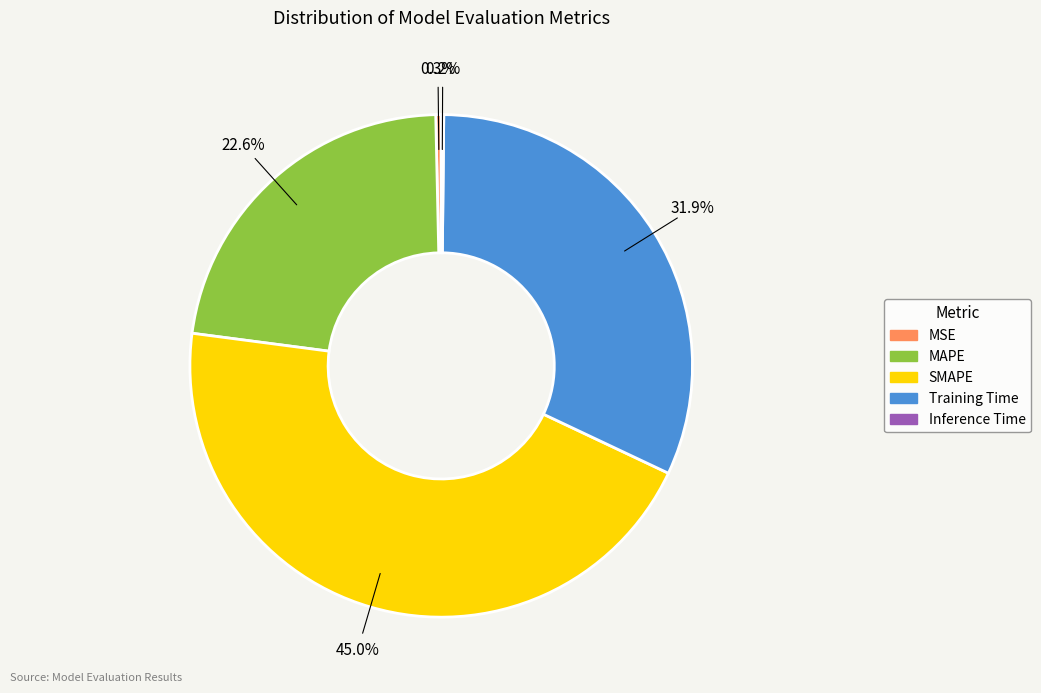

Combined, do Training Time and SMAPE account for over 50%?

Yes